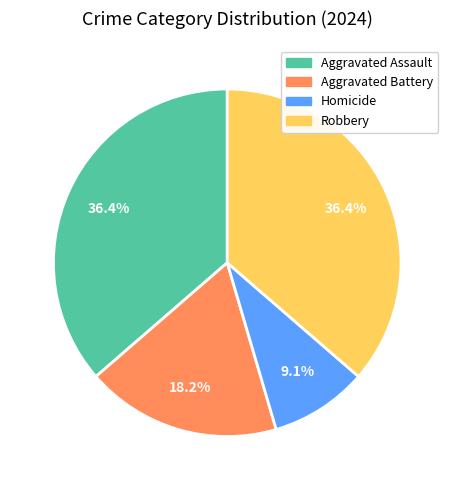

Between Aggravated Assault and Aggravated Battery, which is larger?

Aggravated Assault